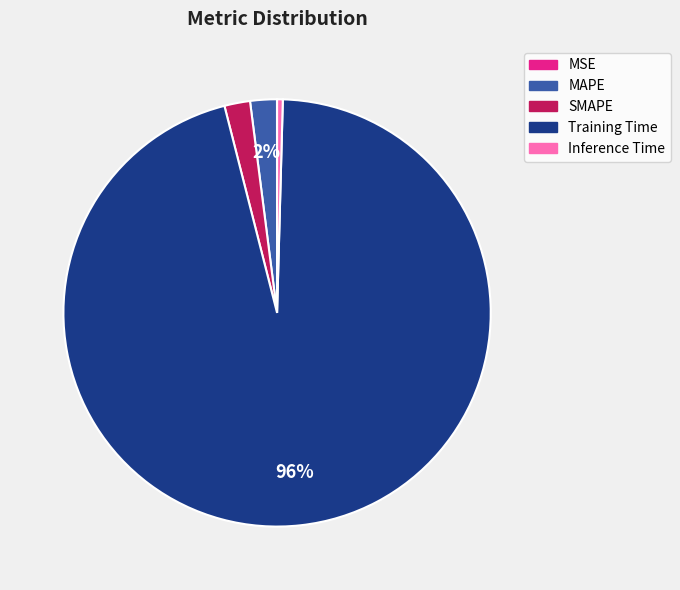

To the nearest percent, what percentage of the pie is MAPE?

2%